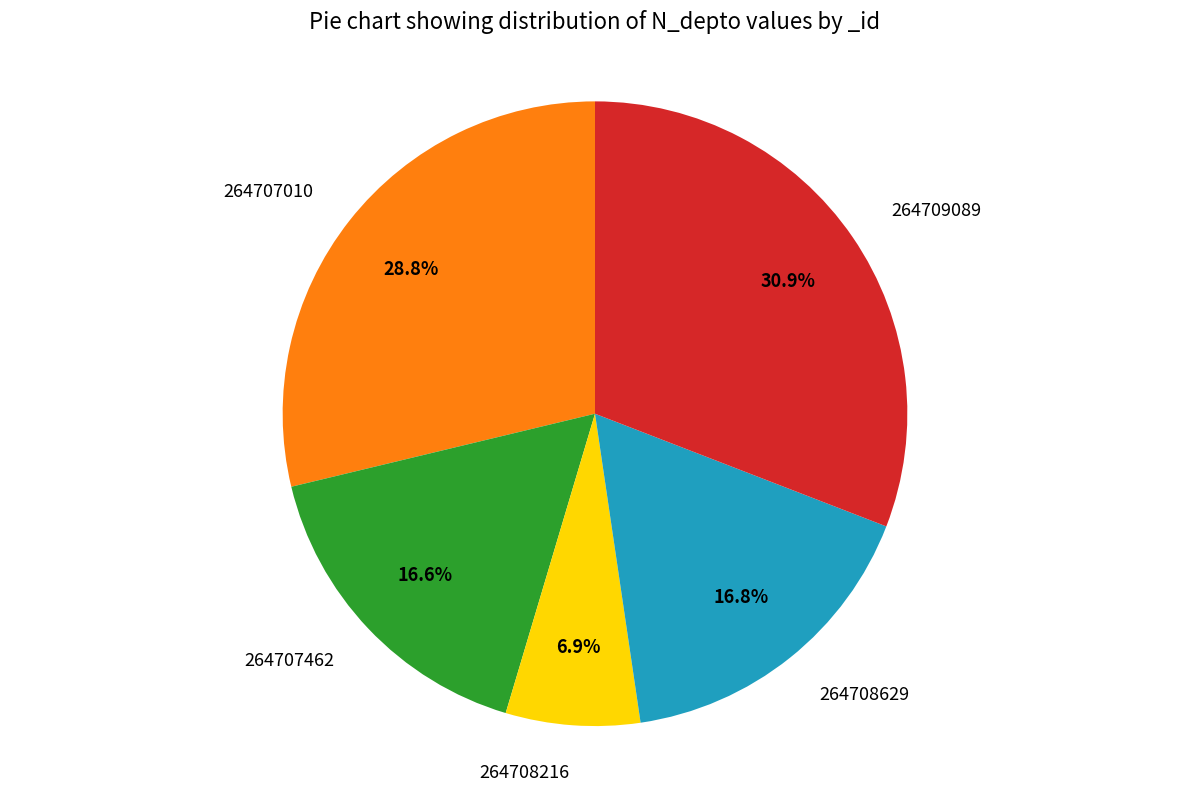

What percentage is NOT represented by 264708629?

83.2%